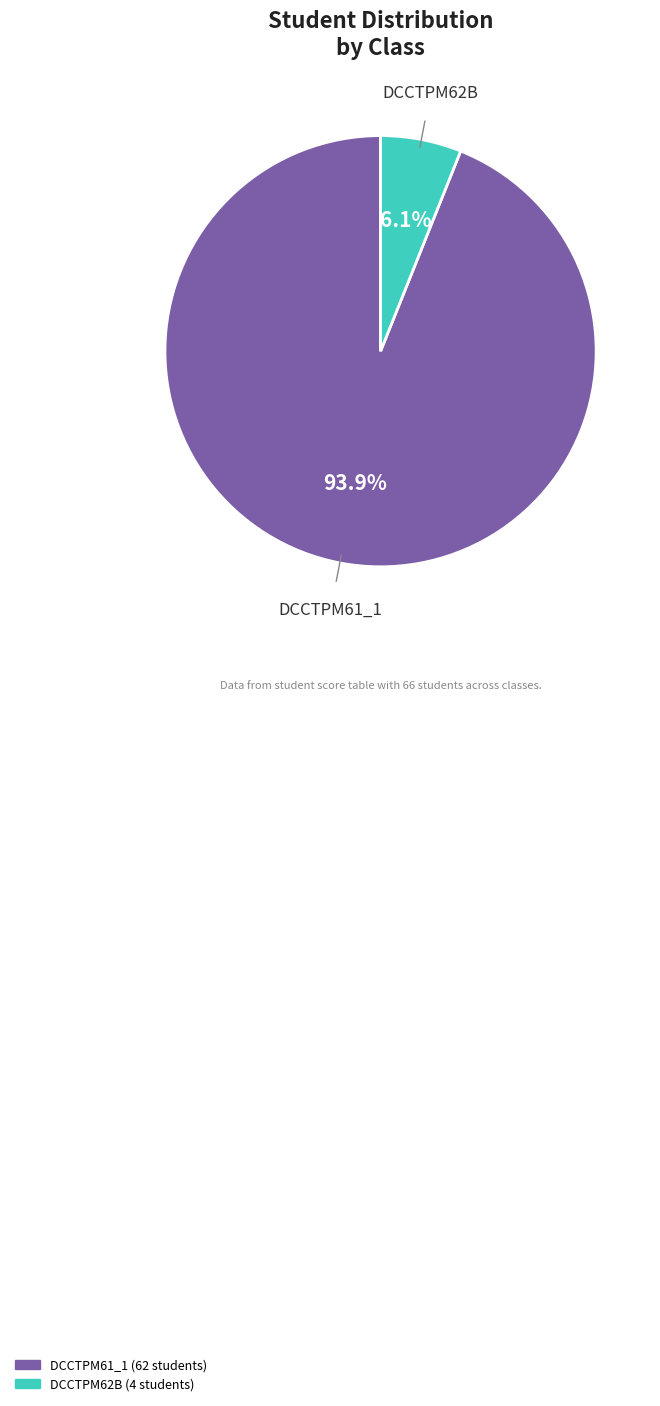

What percentage is the DCCTPM61_1 slice, to the nearest percent?

94%